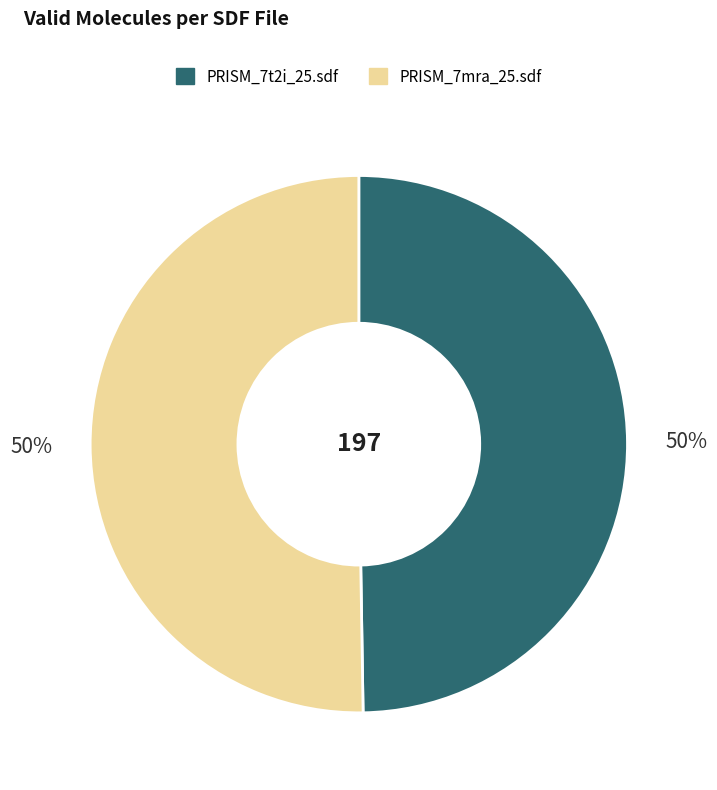

Do PRISM_7mra_25.sdf and PRISM_7t2i_25.sdf together represent more than half of the pie?

Yes